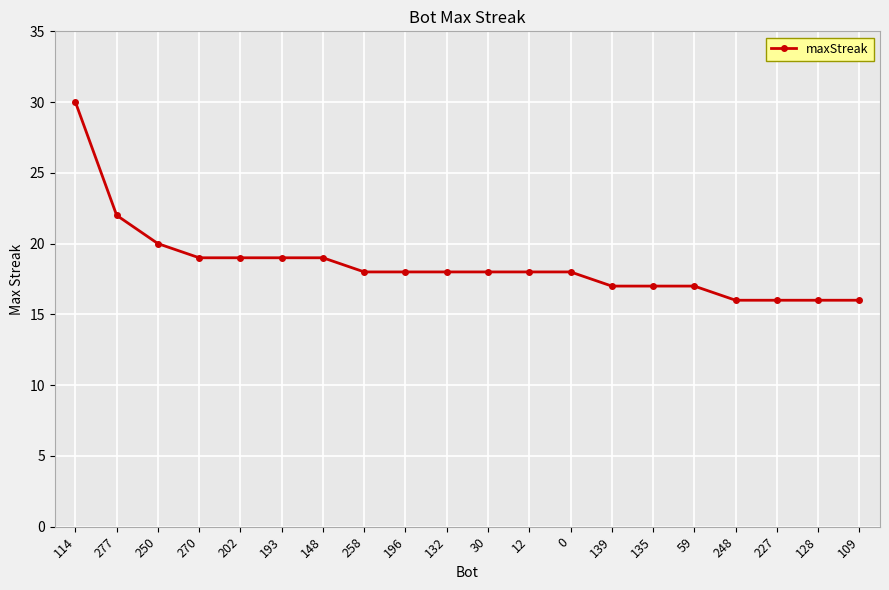

What is the difference between the values at 109 and 148?

3